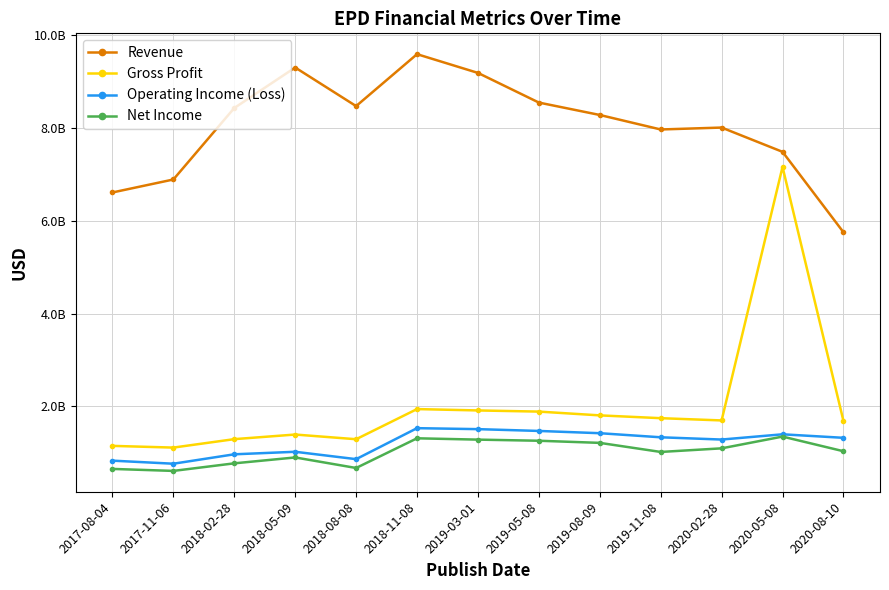

What is the smallest value displayed?

610900000